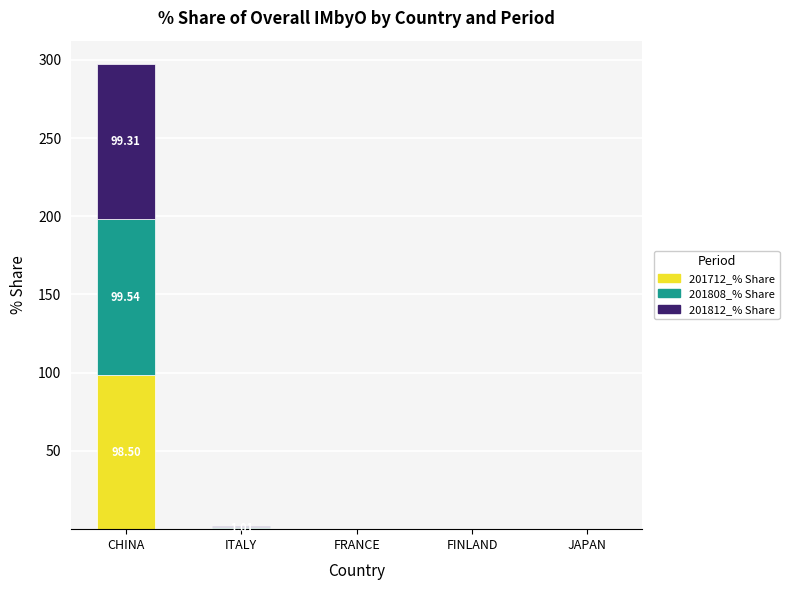

At which category is the sum across all series the highest?

CHINA